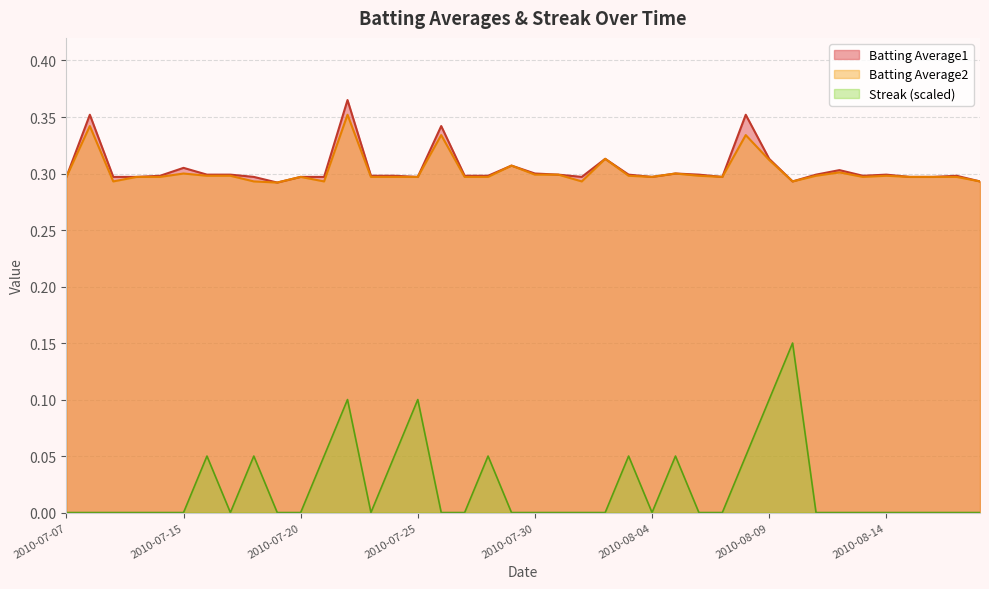

What is the sum of all Batting Average1 values?

12.2